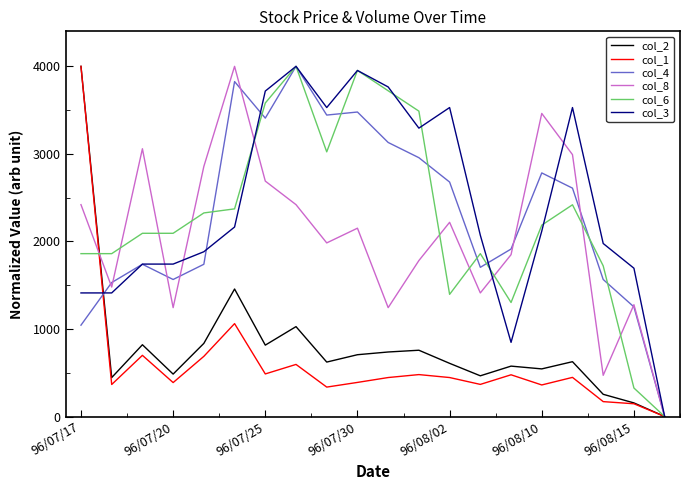

What is the maximum value for col_6?

4000.0